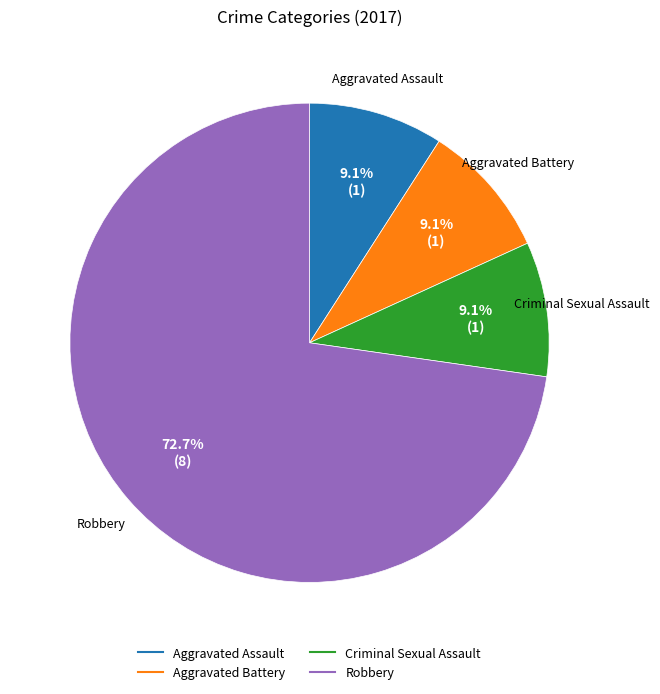

Is there any slice that represents more than half of the pie?

Yes